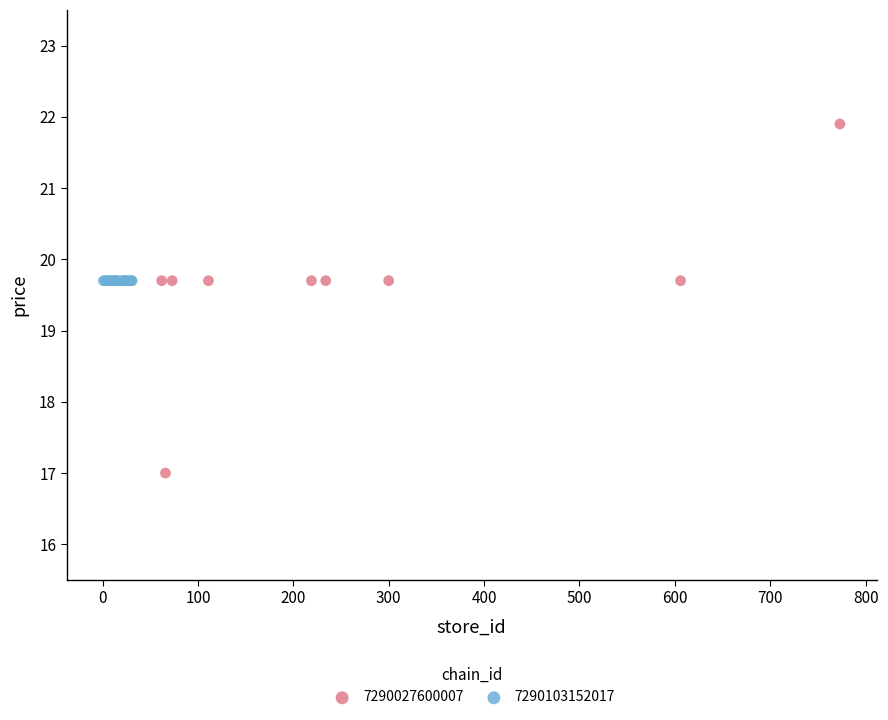

Which series reaches the minimum Y coordinate?

7290027600007